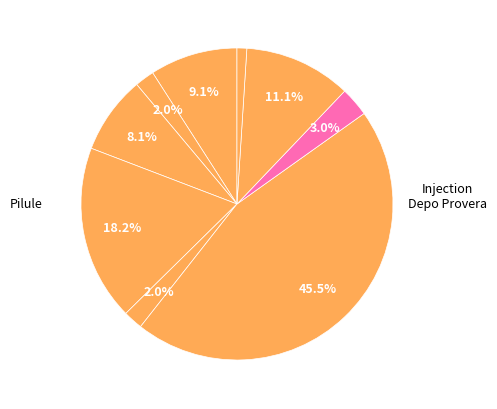

To the nearest percent, what is the difference between the largest and smallest slice percentages?

44%